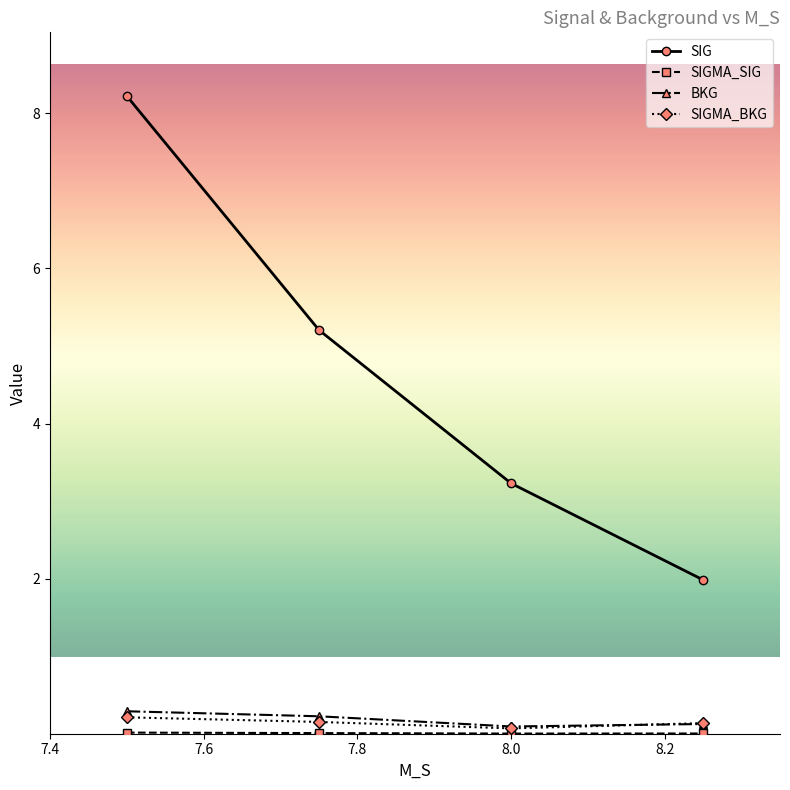

What is the greatest value displayed?

8.2